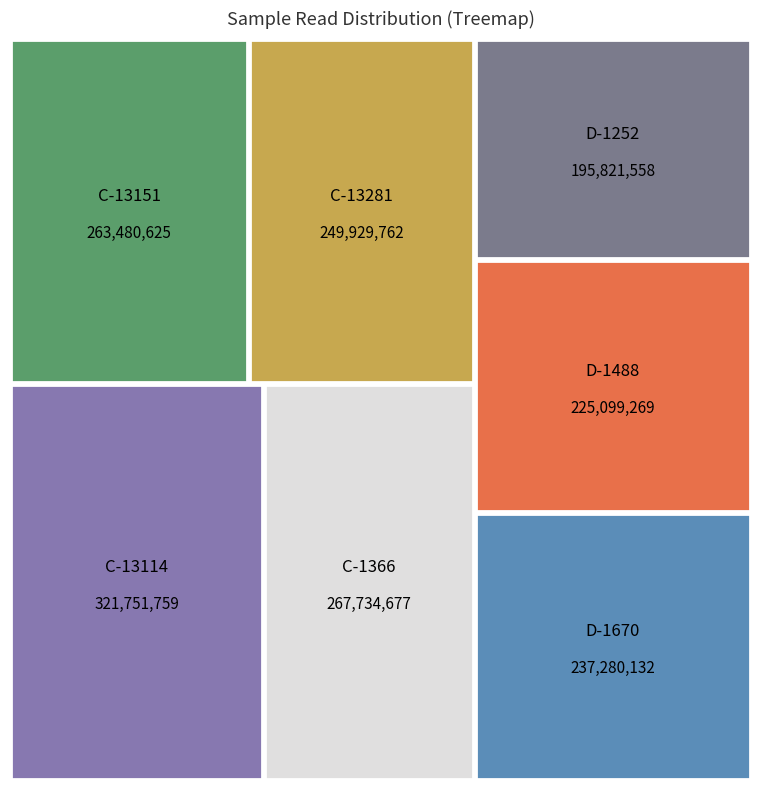

Reading left to right, extract all data points from this chart.

D-1488=225099269	D-1670=237280132	D-1252=195821558	C-1366=267734677	C-13114=321751759	C-13151=263480625	C-13281=249929762